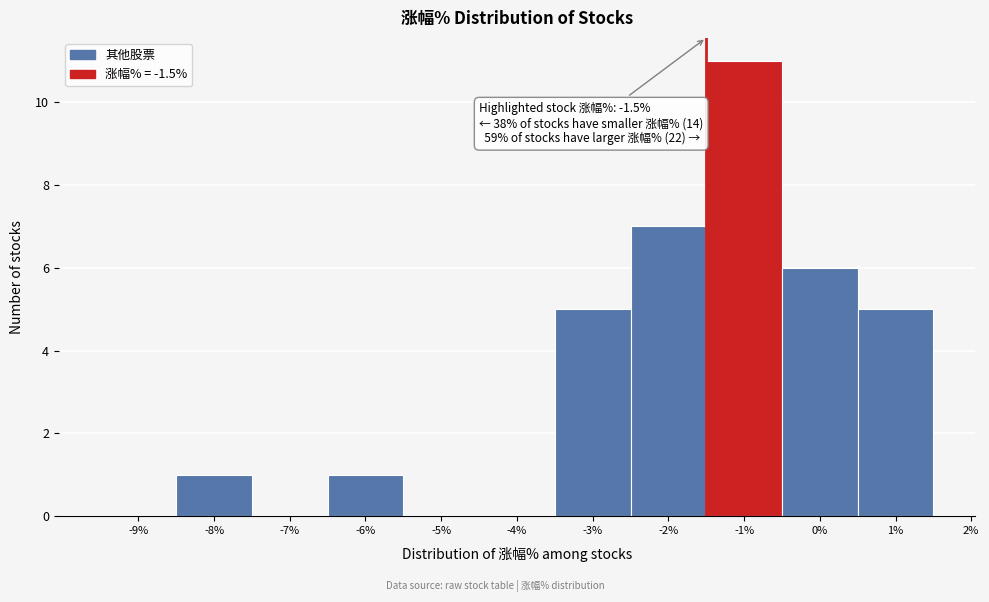

Over which range of the x-axis is the bar tallest?

-1.5 to -0.5